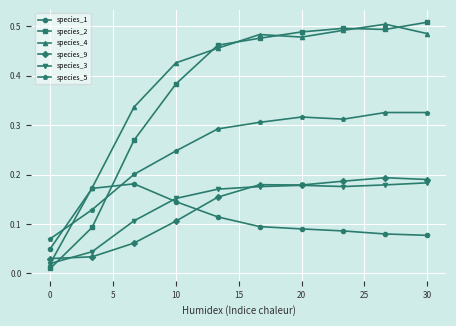

In species_9, how many points are lower than both neighbors (excluding endpoints)?

1